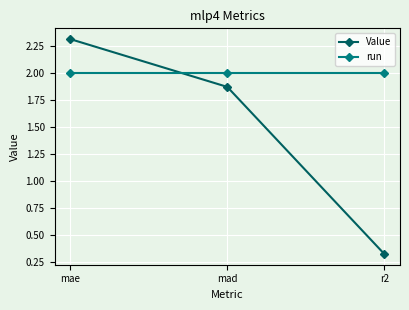

What is the spread (max minus min) of values at mae?

0.3